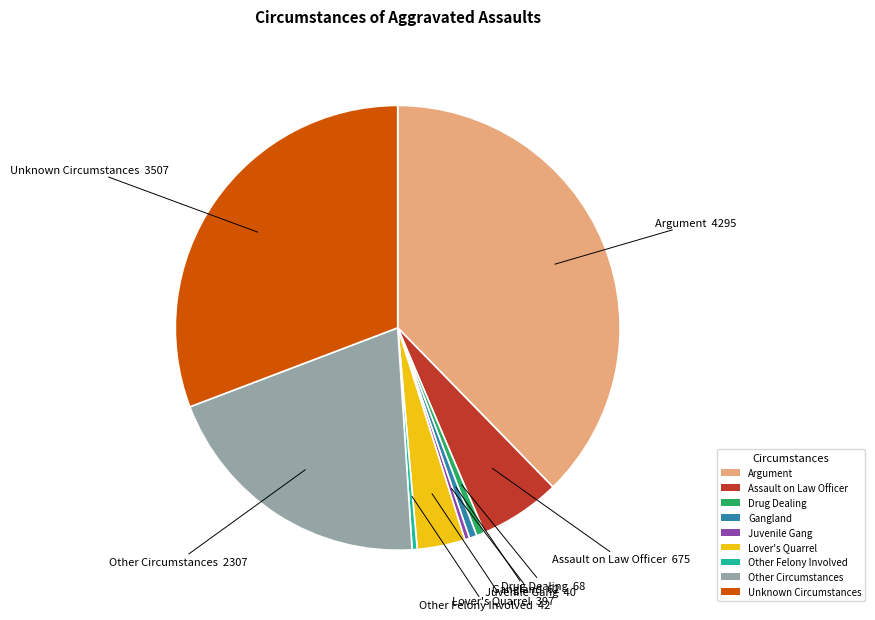

Combined, do Other Felony Involved and Unknown Circumstances account for over 50%?

No